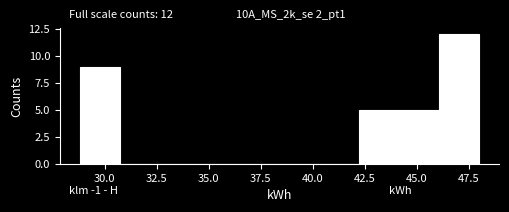

Read against the x-axis, roughly where is the centre of the tallest bar?

47.0